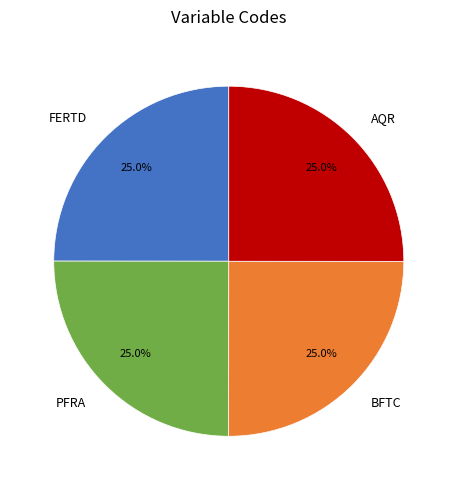

To the nearest percent, what is the combined percentage of FERTD and BFTC?

50%